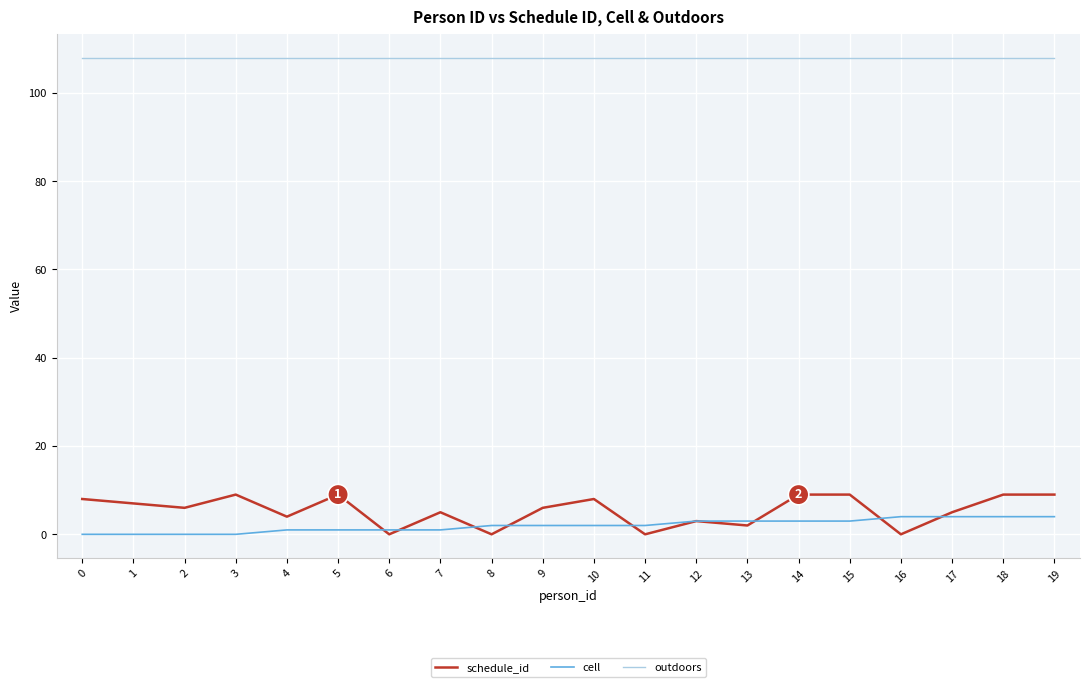

What is the greatest value displayed?

108